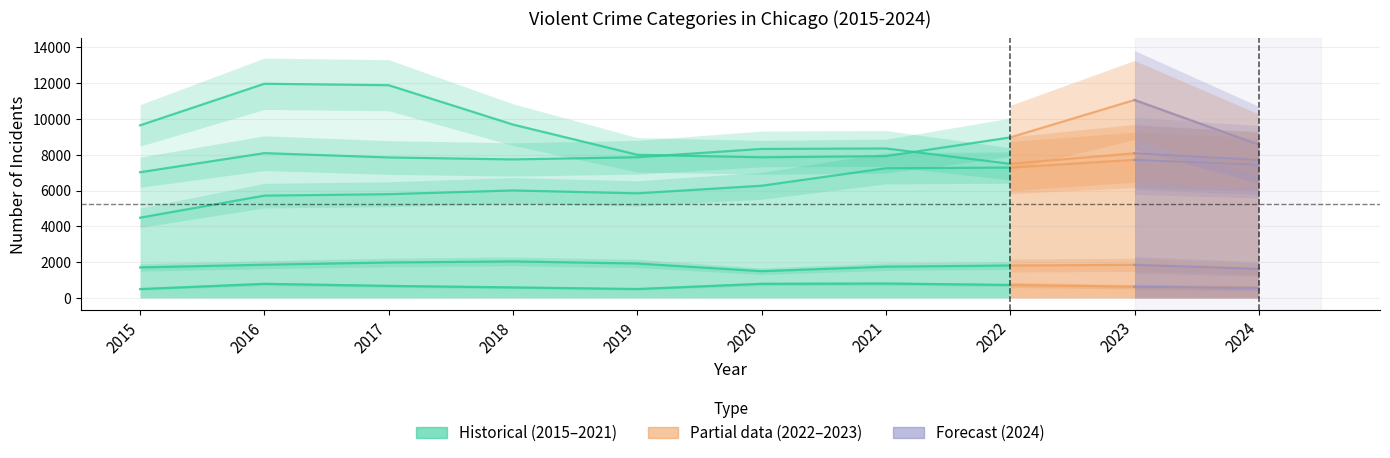

How many interior local valleys (lower than both neighbors) does the data have?

1